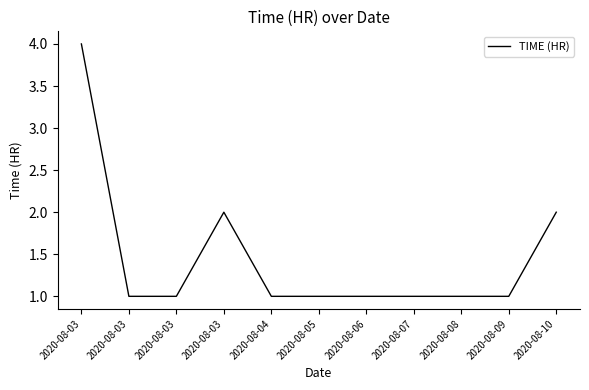

Does the chart display data point markers on the line(s)?

No